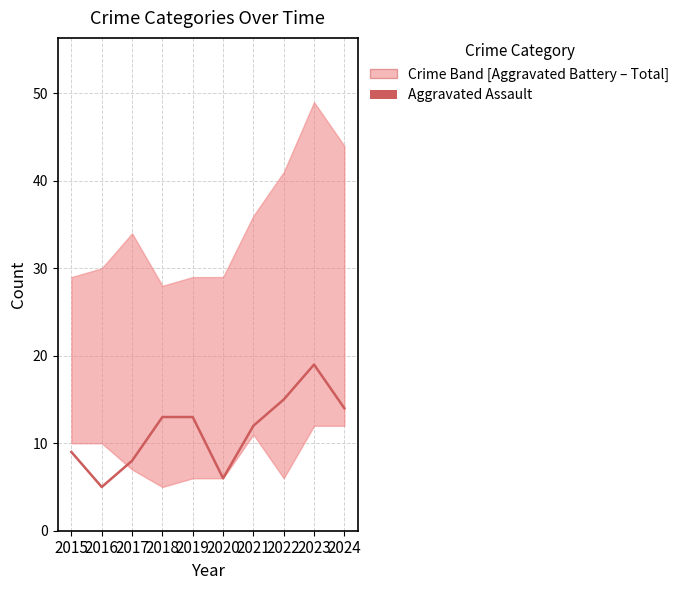

What is the difference between the maximum and second lowest values?

13